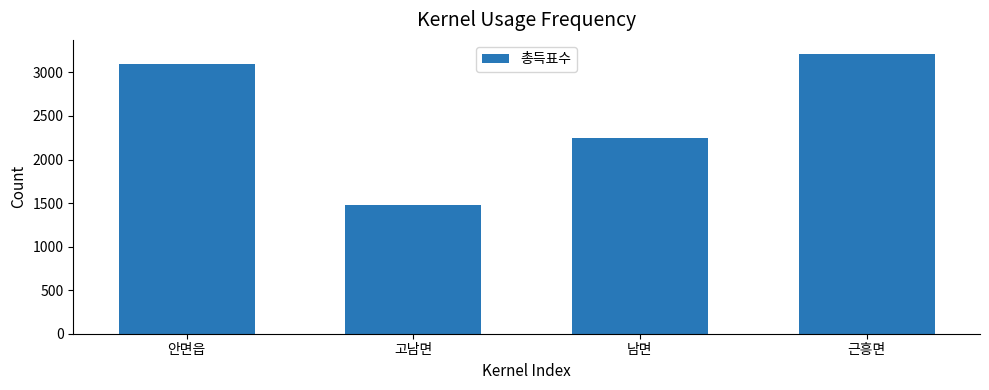

What is the sum of the values at 근흥면 and 안면읍?

6309